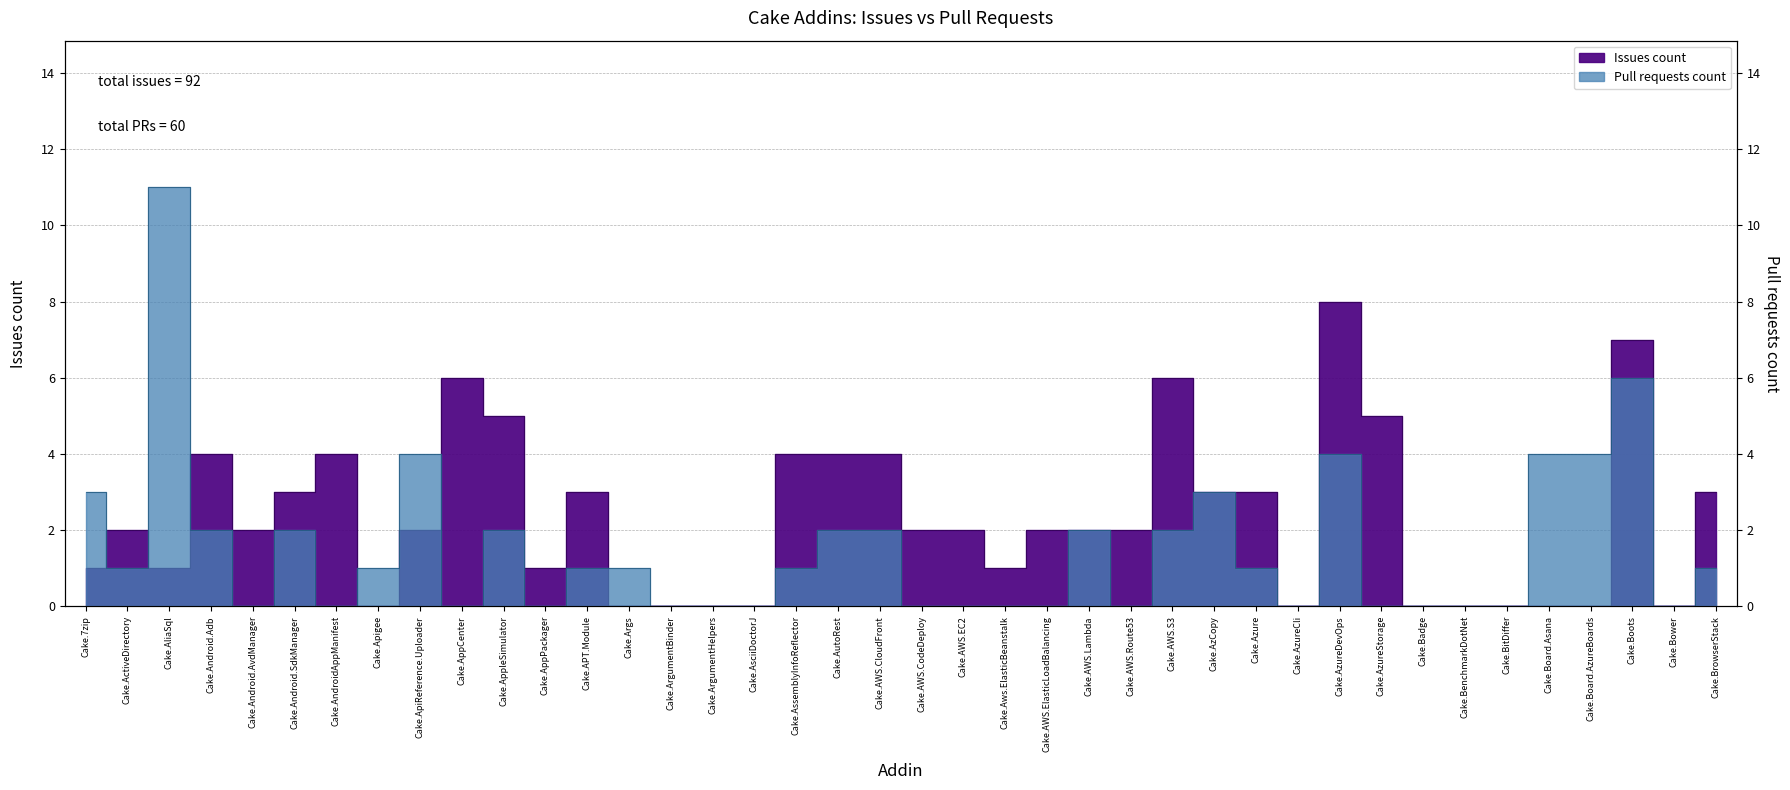

Does the chart have visible grid lines?

Yes